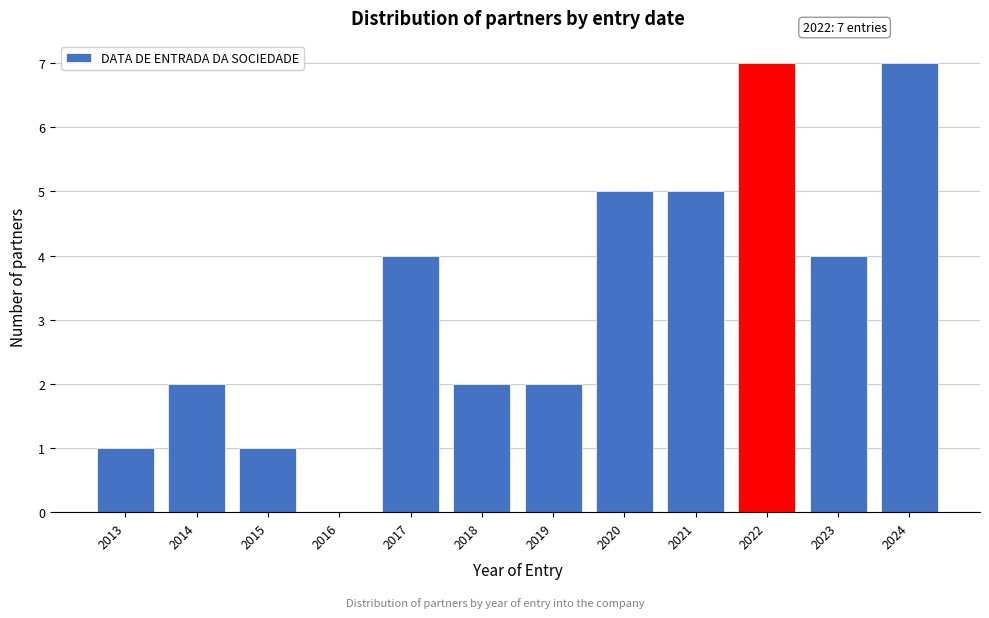

Reading left to right, extract all data points from this chart.

2013=1	2014=2	2015=1	2016=0	2017=4	2018=2	2019=2	2020=5	2021=5	2022=7	2023=4	2024=7